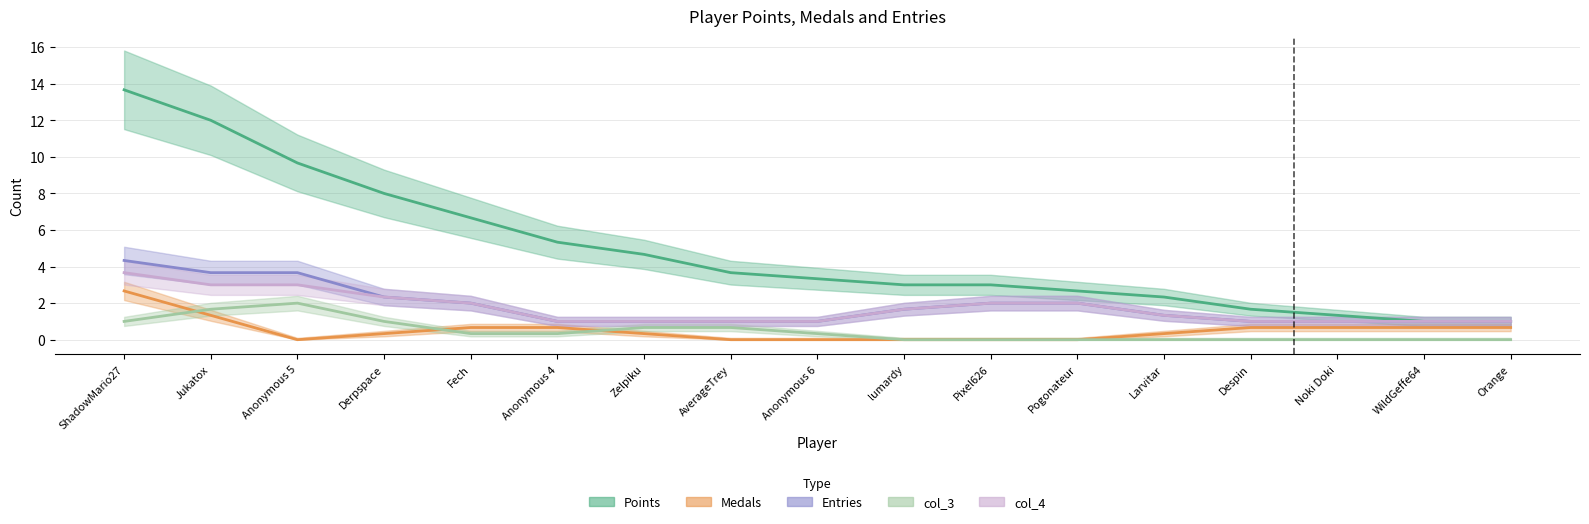

At which category is the sum across all series the highest?

ShadowMario27